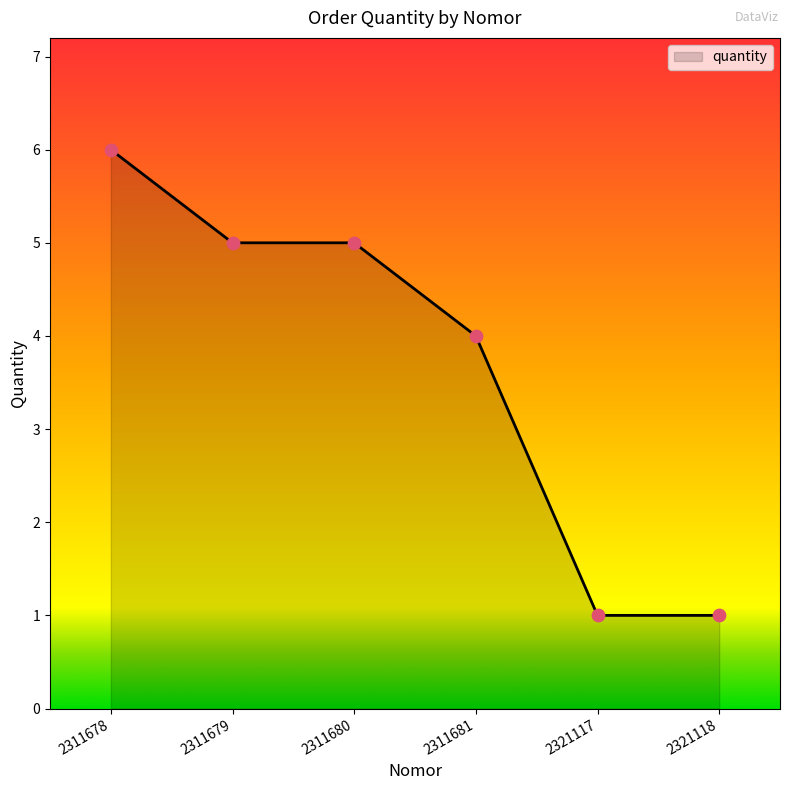

What is the change in value from 2311678 to 2321117?

-5